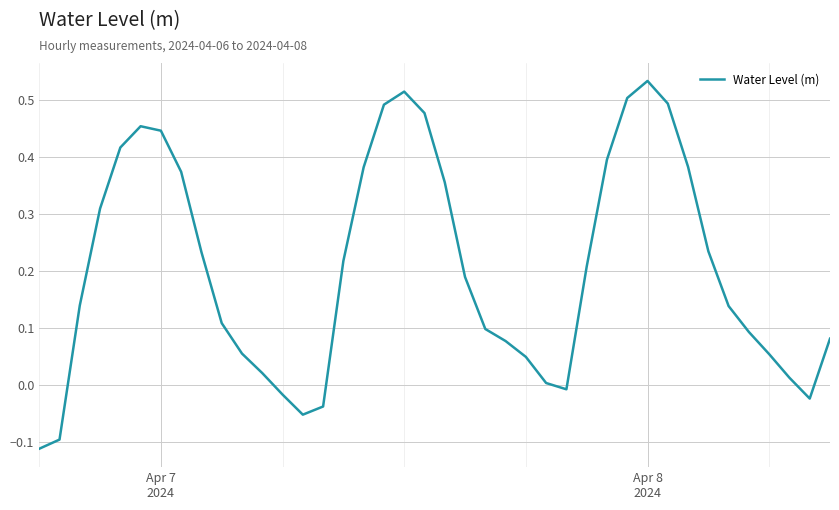

How many interior local peaks (higher than both neighbors) does the data have?

3